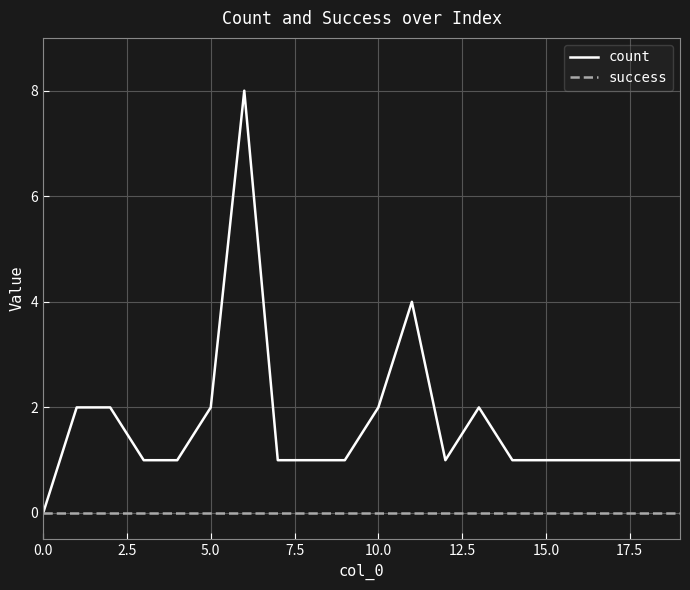

Which series has the largest total across all categories?

count